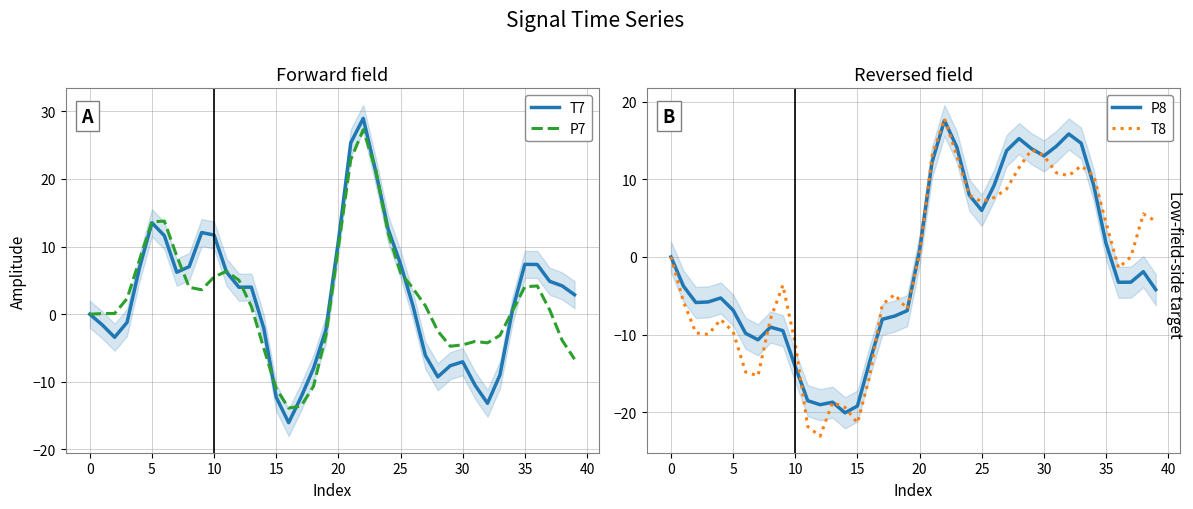

The P7 series shows 1.1 at 13. True or false?

True